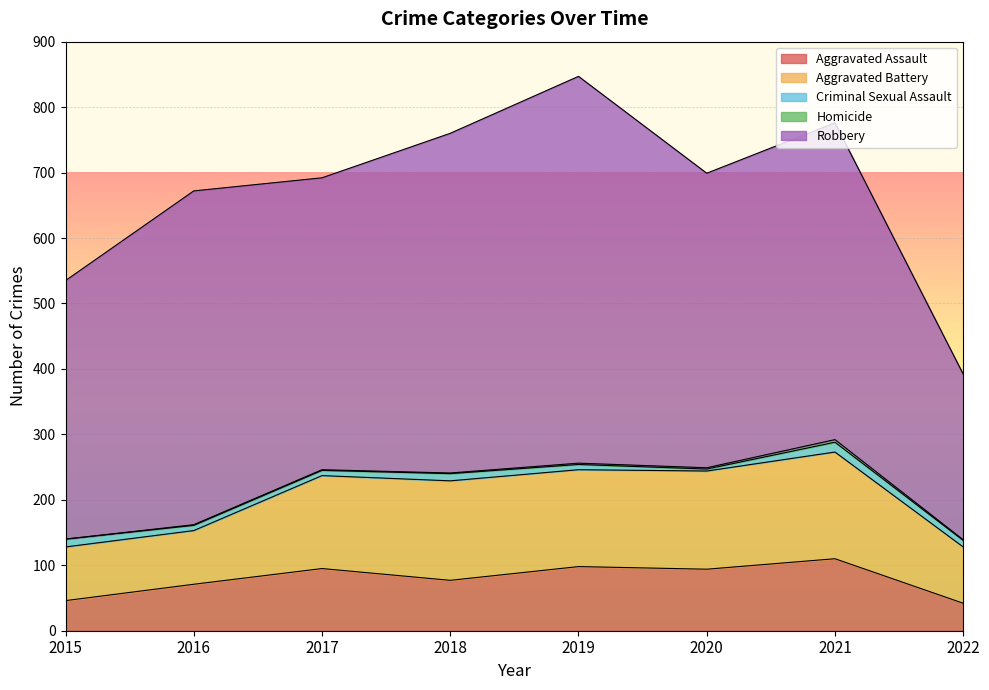

True or false: Aggravated Battery and Homicide cross at least once.

False